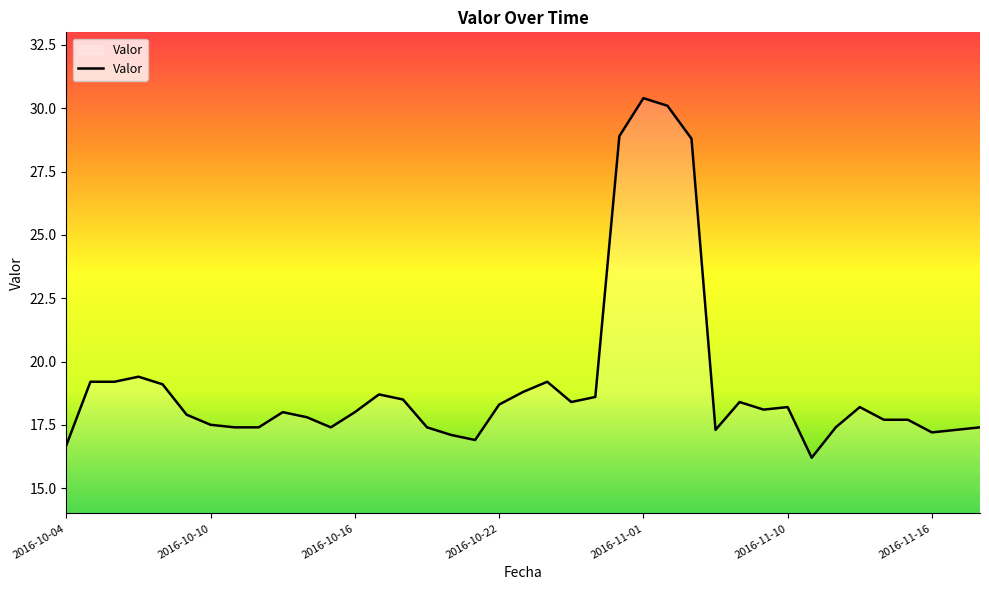

Reading left to right, list all the values displayed in this chart.

16.7	19.2	19.2	19.4	19.1	17.9	17.5	17.4	17.4	18.0	17.8	17.4	18.0	18.7	18.5	17.4	17.1	16.9	18.3	18.8	19.2	18.4	18.6	28.9	30.4	30.1	28.8	17.3	18.4	18.1	18.2	16.2	17.4	18.2	17.7	17.7	17.2	17.3	17.4